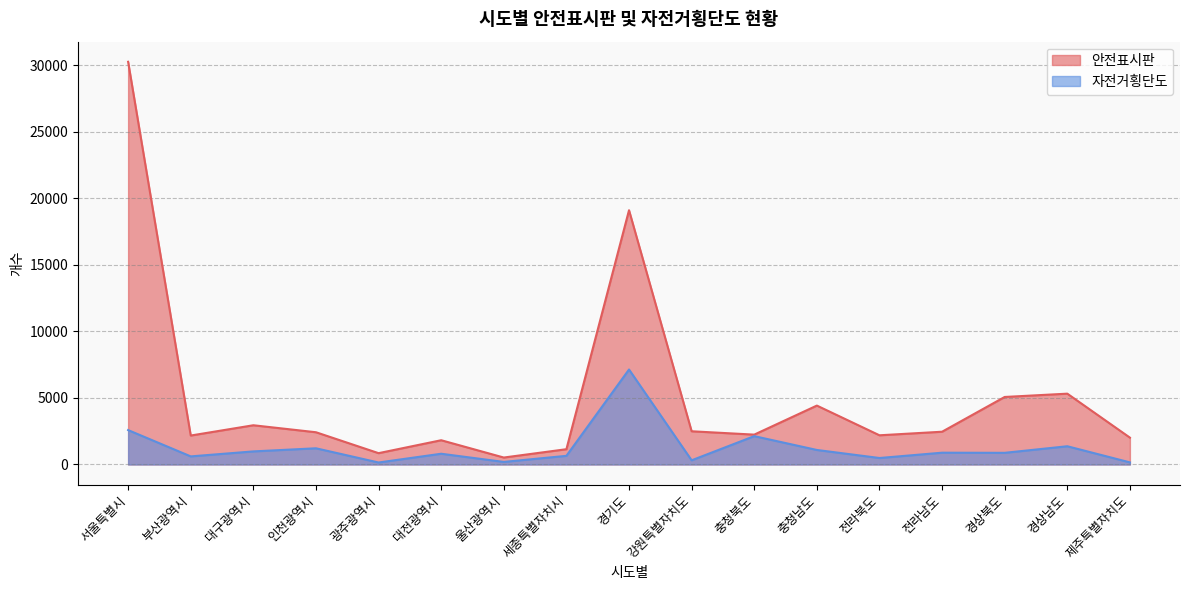

True or false: 자전거횡단도 has a value of 607 at 부산광역시.

True